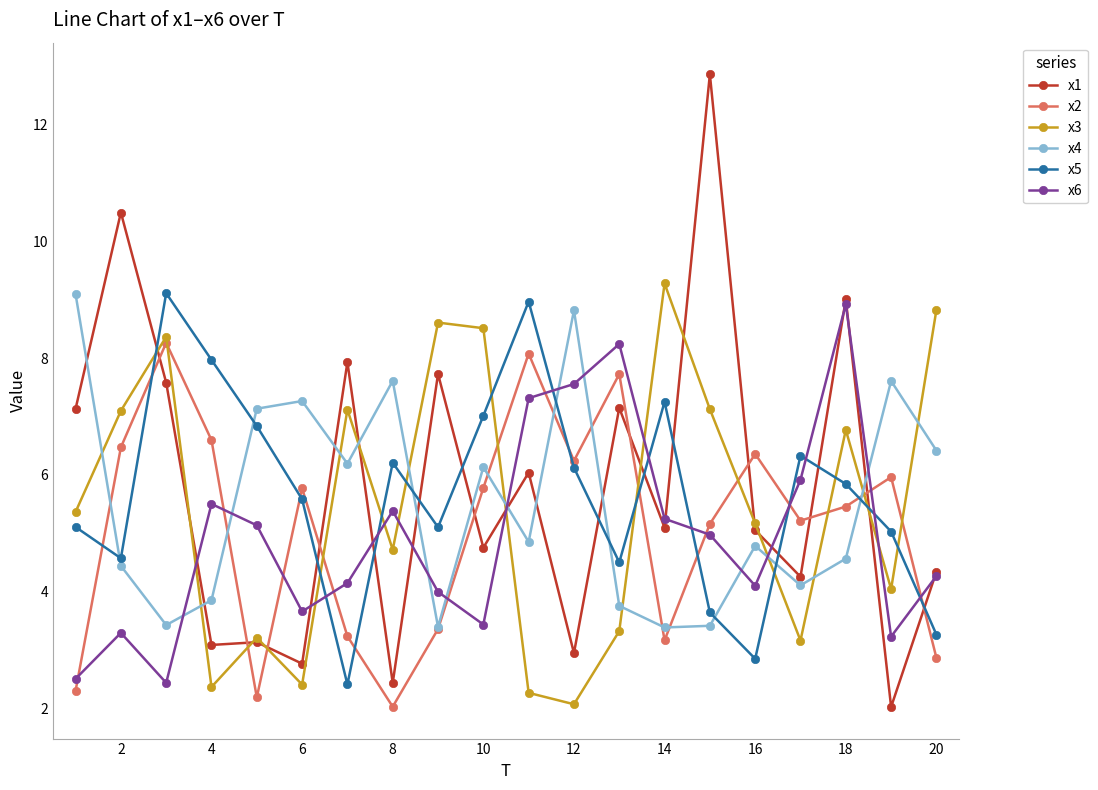

What is the value of the x3 point at the 6th from the left?

2.4